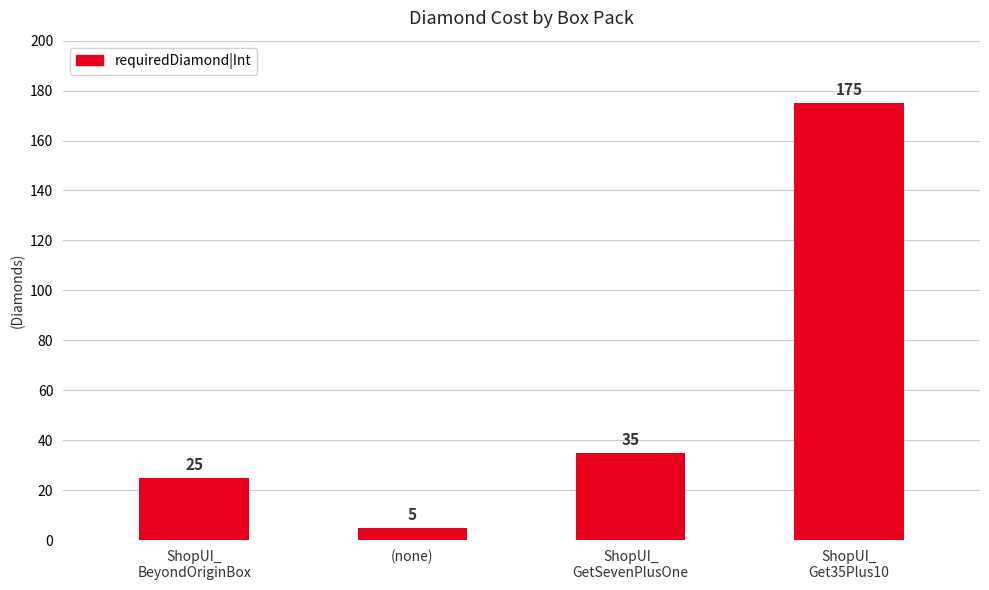

What is the maximum value shown in the chart?

175